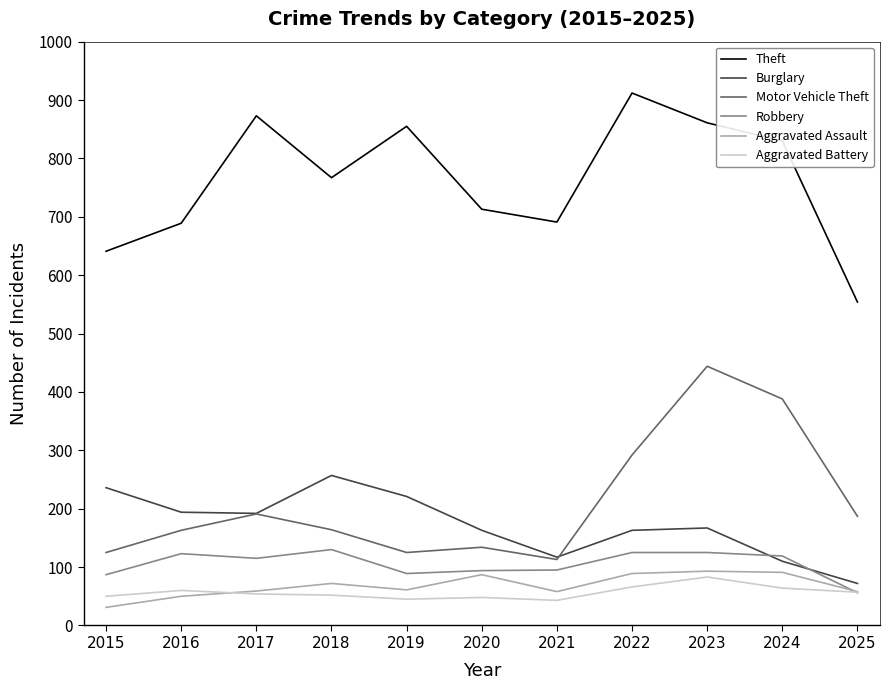

Where does the Burglary series first go above 167?

2015